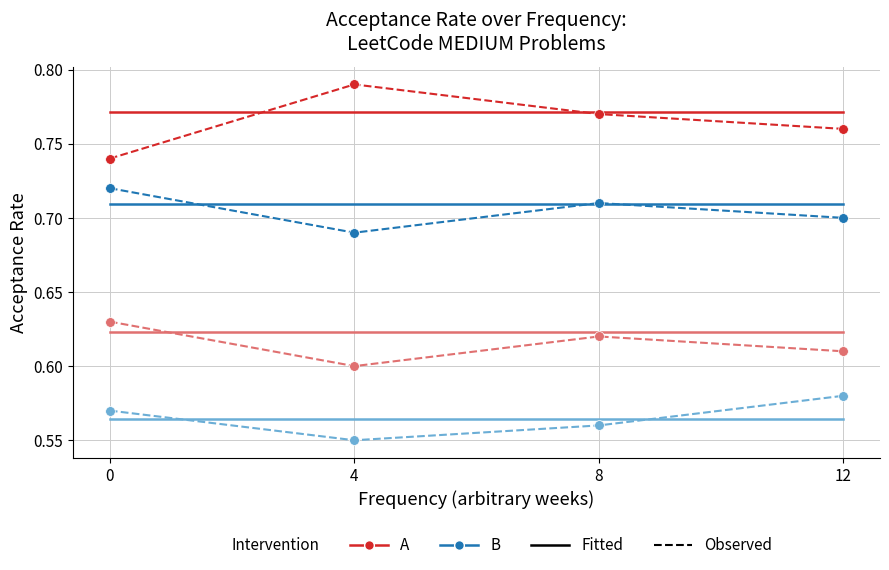

What is the total value across all series at 12?

5.3